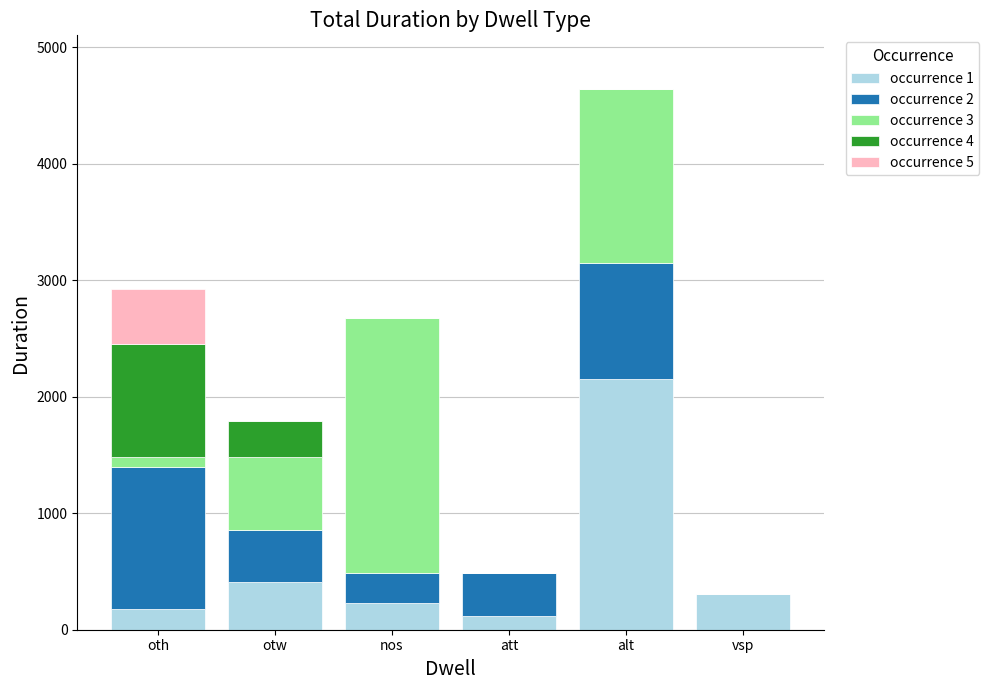

Does the chart contain stacked bars?

Yes